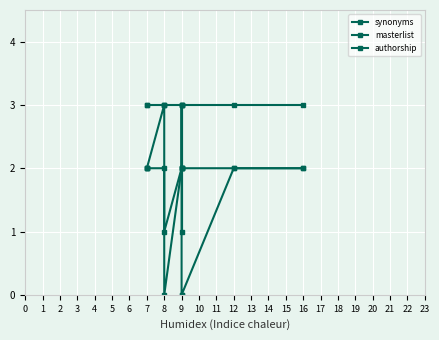

Rank the categories by authorship value from lowest to highest.

8, 7, 7, 8, 9, 9, 9, 9, 12, 16